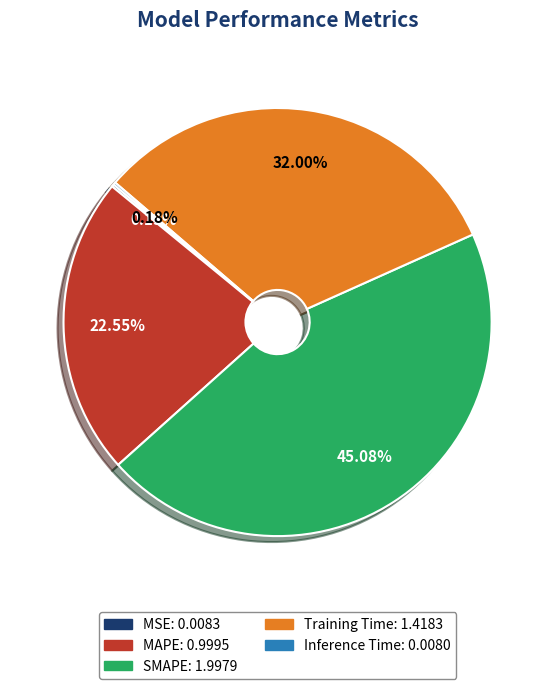

Is there a majority slice in this chart?

No